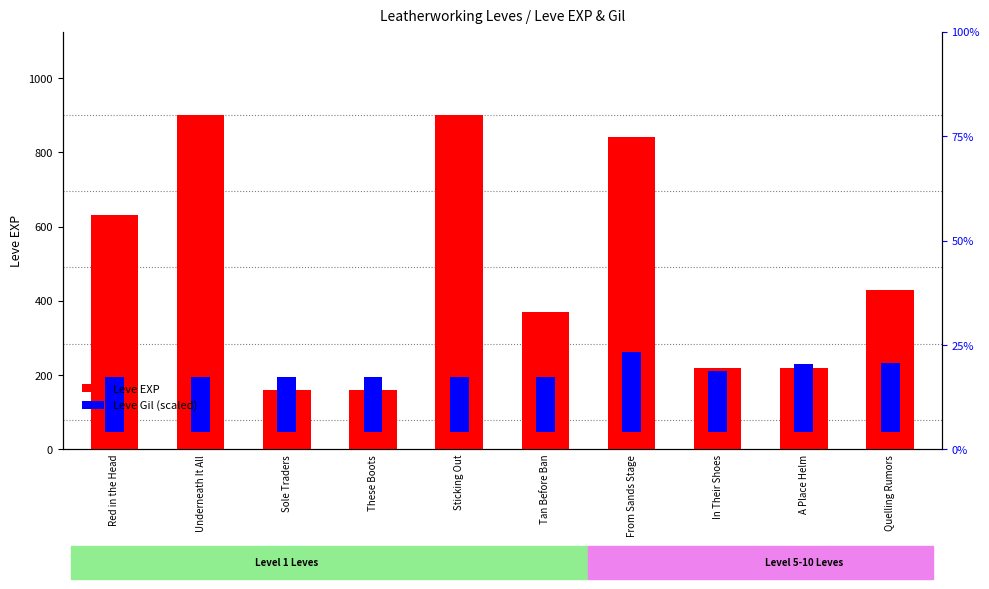

Reading left to right, transcribe all the data shown in this chart.

Leve EXP: Red in the Head=630.0	Underneath It All=900.0	Sole Traders=160.0	These Boots=160.0	Sticking Out=900.0	Tan Before Ban=370.0	From Sands Stage=840.0	In Their Shoes=220.0	A Place Helm=220.0	Quelling Rumors=430.0
Leve Gil: Red in the Head=147.5	Underneath It All=147.5	Sole Traders=148.1	These Boots=148.1	Sticking Out=147.5	Tan Before Ban=147.5	From Sands Stage=215.0	In Their Shoes=164.4	A Place Helm=182.5	Quelling Rumors=183.7